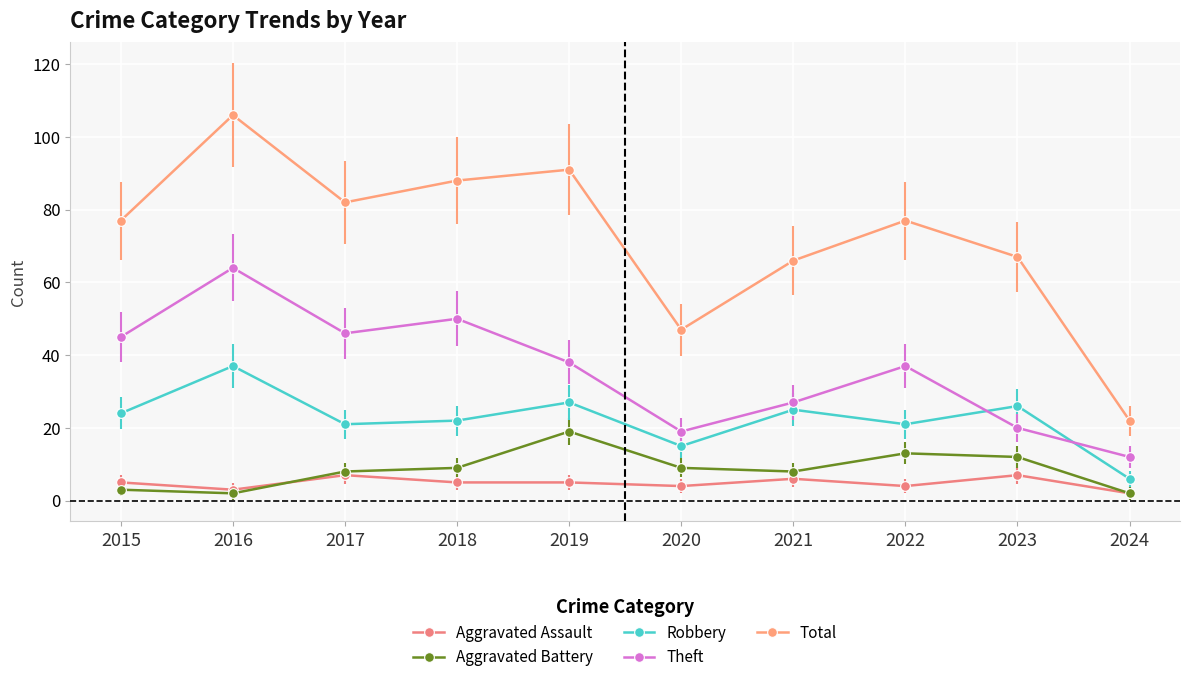

How many data points in Robbery are less than 24?

5